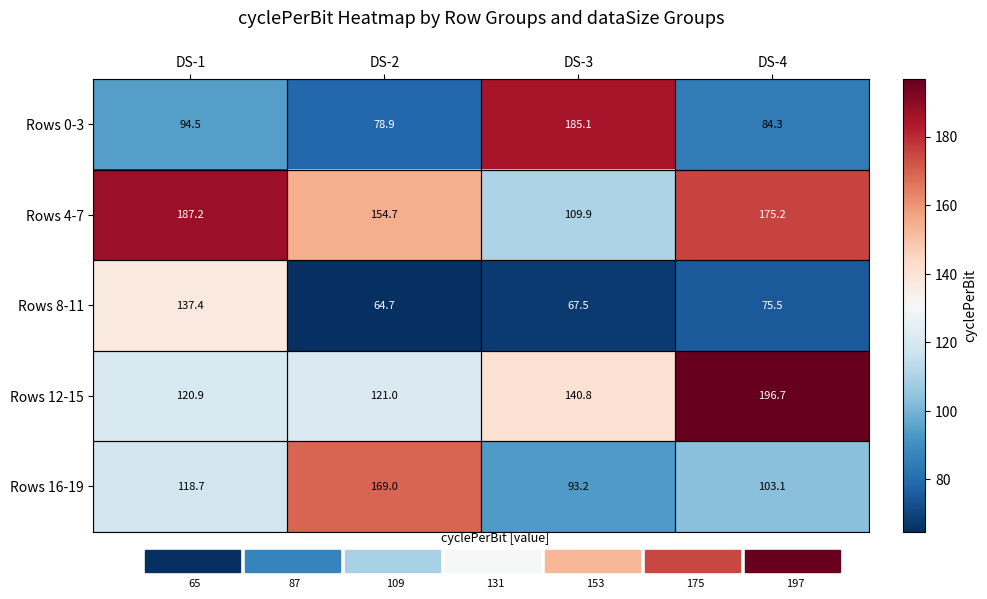

Which label corresponds to the smallest value in the chart?

DS-2